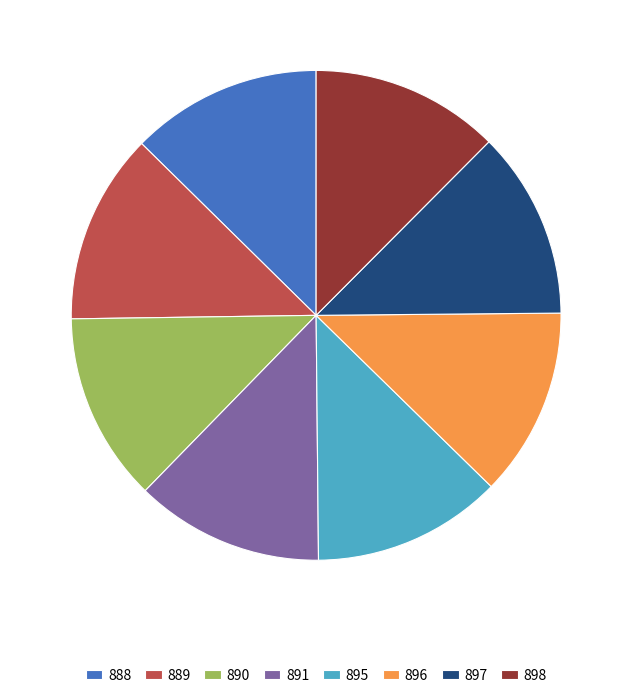

How many slices are in this pie chart?

8